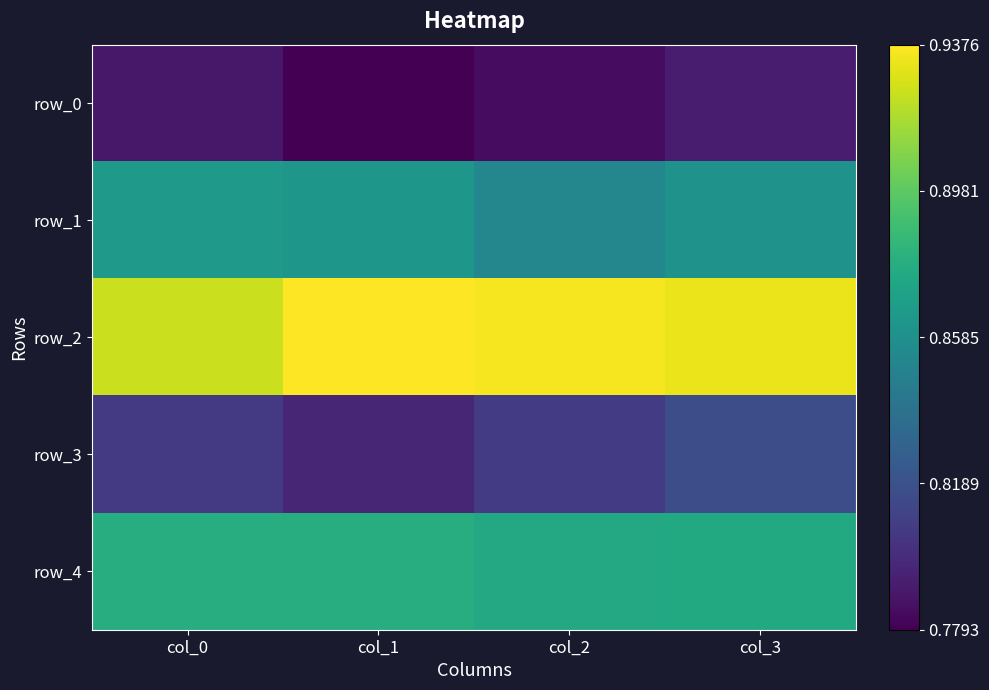

List the labels in order of row_2 value, smallest first.

col_0, col_3, col_2, col_1